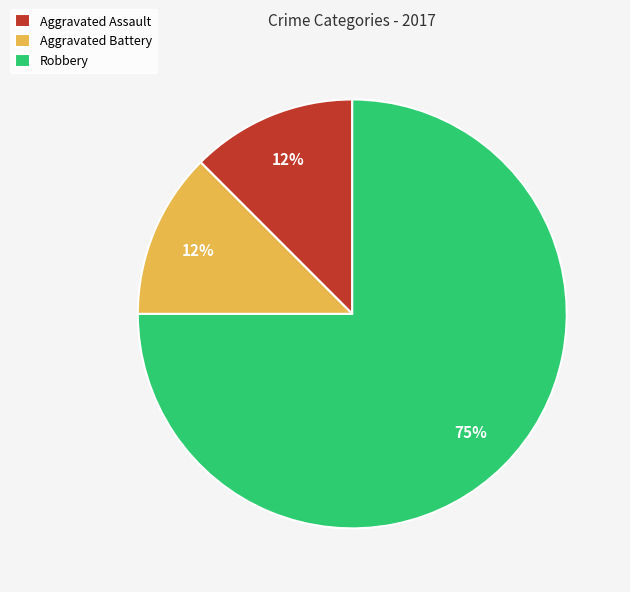

To the nearest percent, what is the average slice percentage?

33%